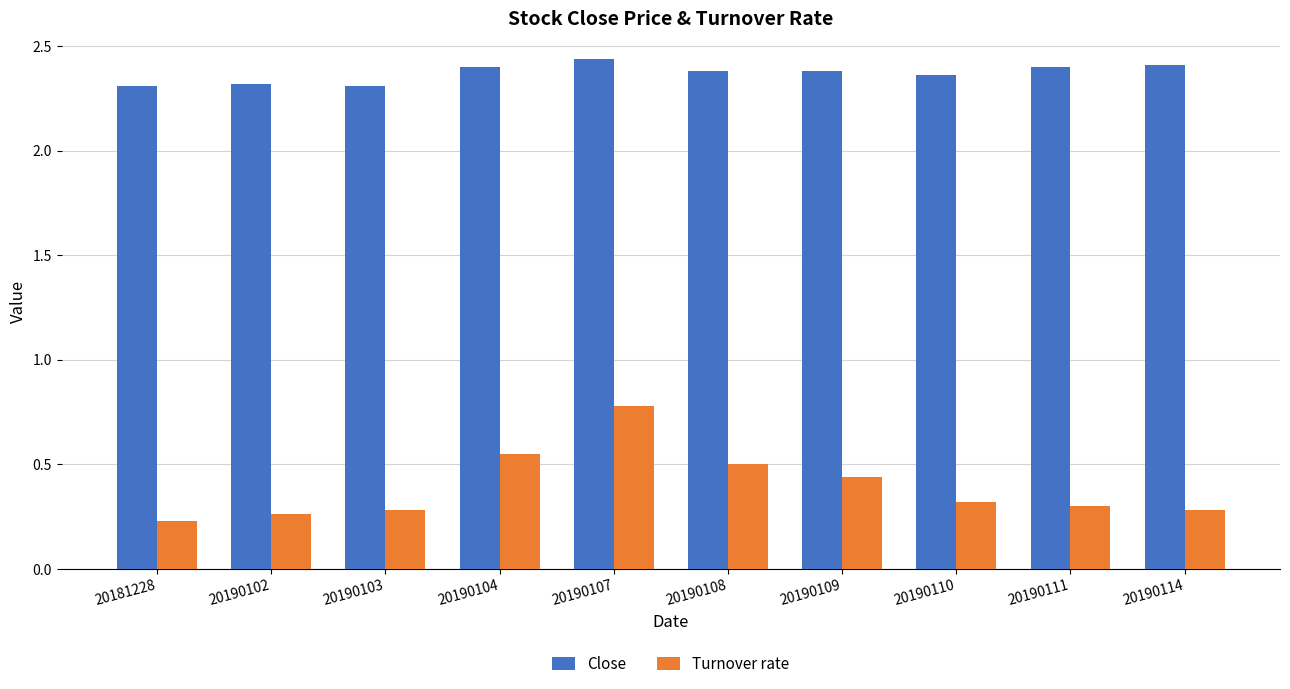

List the series in order of their peak value, lowest first.

Turnover rate, Close